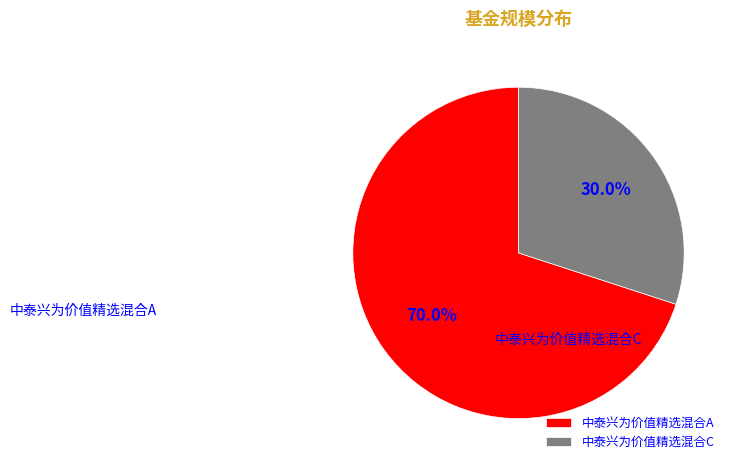

True or false: 中泰兴为价值精选混合A accounts for 70% of the total.

True